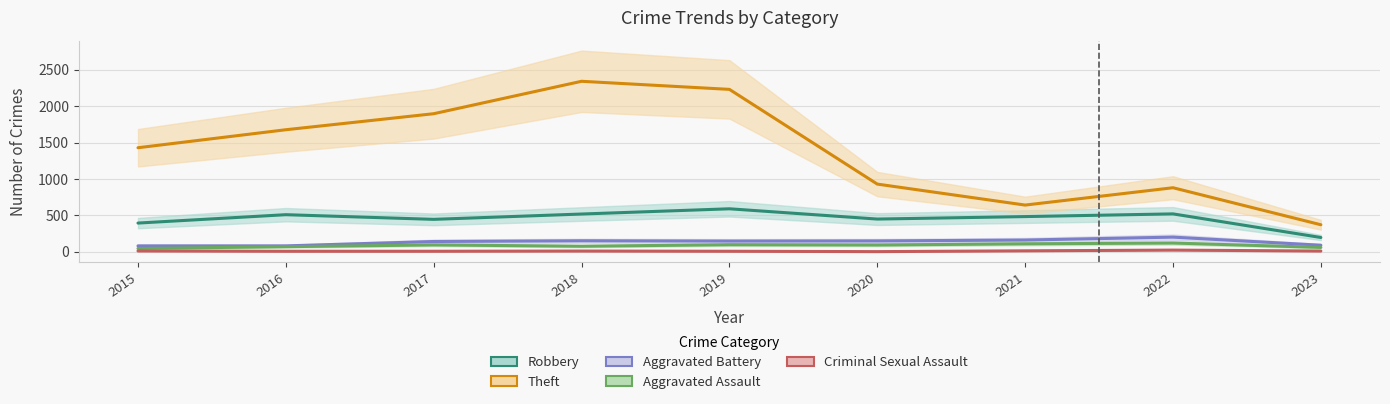

Reading left to right, extract all data points from this chart.

Robbery: 395	510	446	519	591	450	484	521	197
Theft: 1429	1676	1896	2341	2230	930	642	880	372
Aggravated Battery: 82	82	142	152	148	150	162	202	91
Aggravated Assault: 46	71	95	77	98	94	110	121	61
Criminal Sexual Assault: 12	8	8	11	8	3	14	24	11